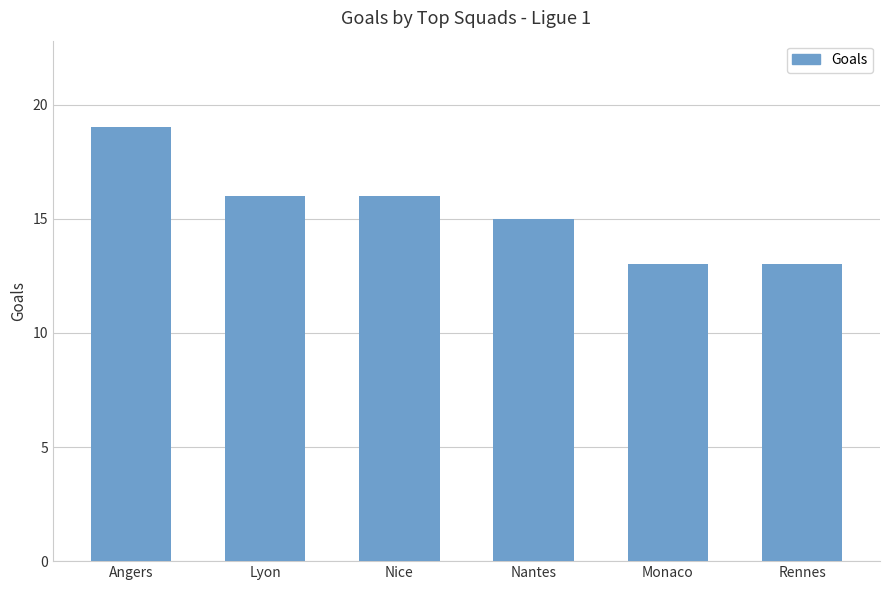

Count the values in the range 13 to 16.

5